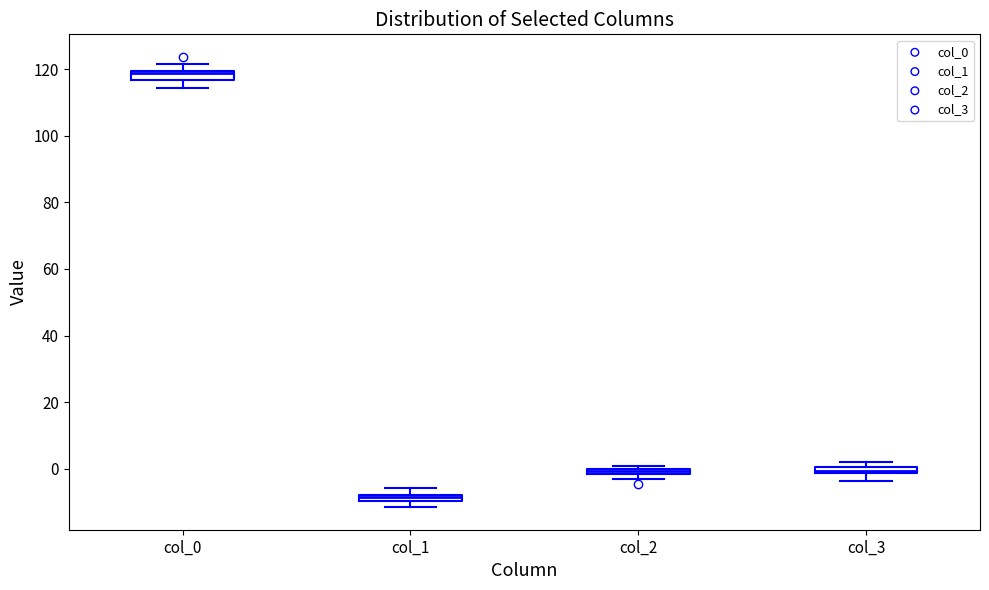

Which box has the highest median line?

col_0